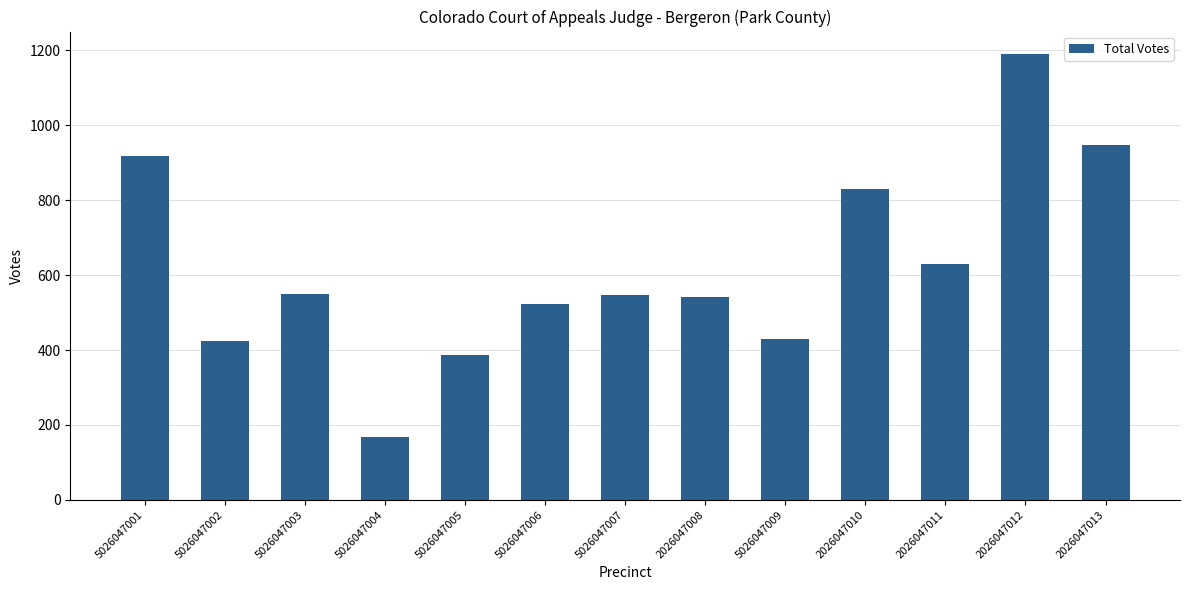

Is it true that the value at 5026047009 is 429?

True